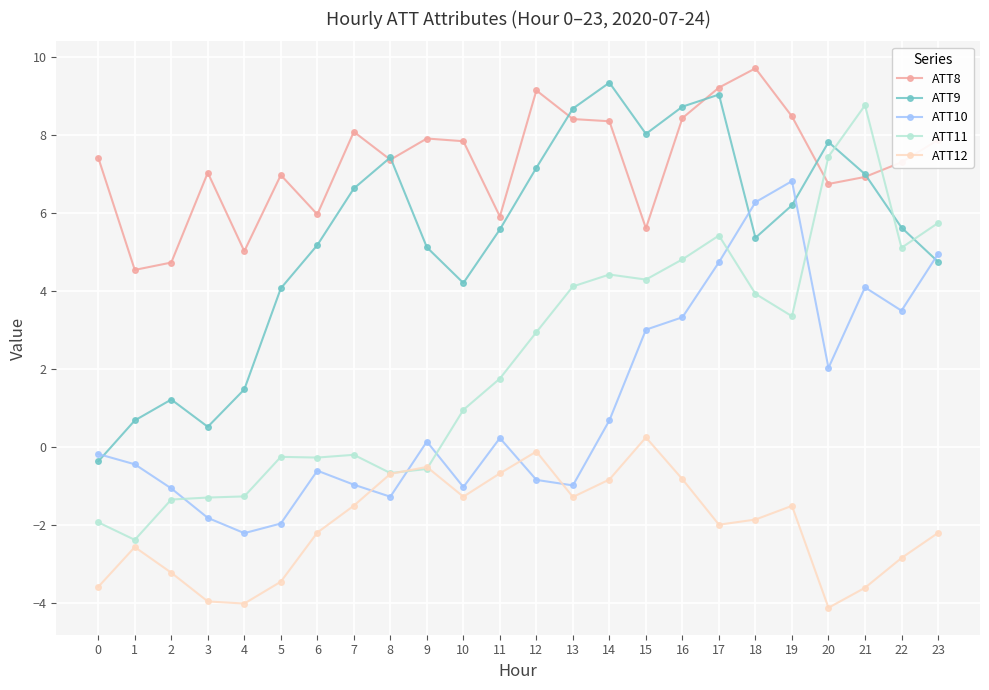

Between 4 and 22, which series saw the biggest shift?

ATT11